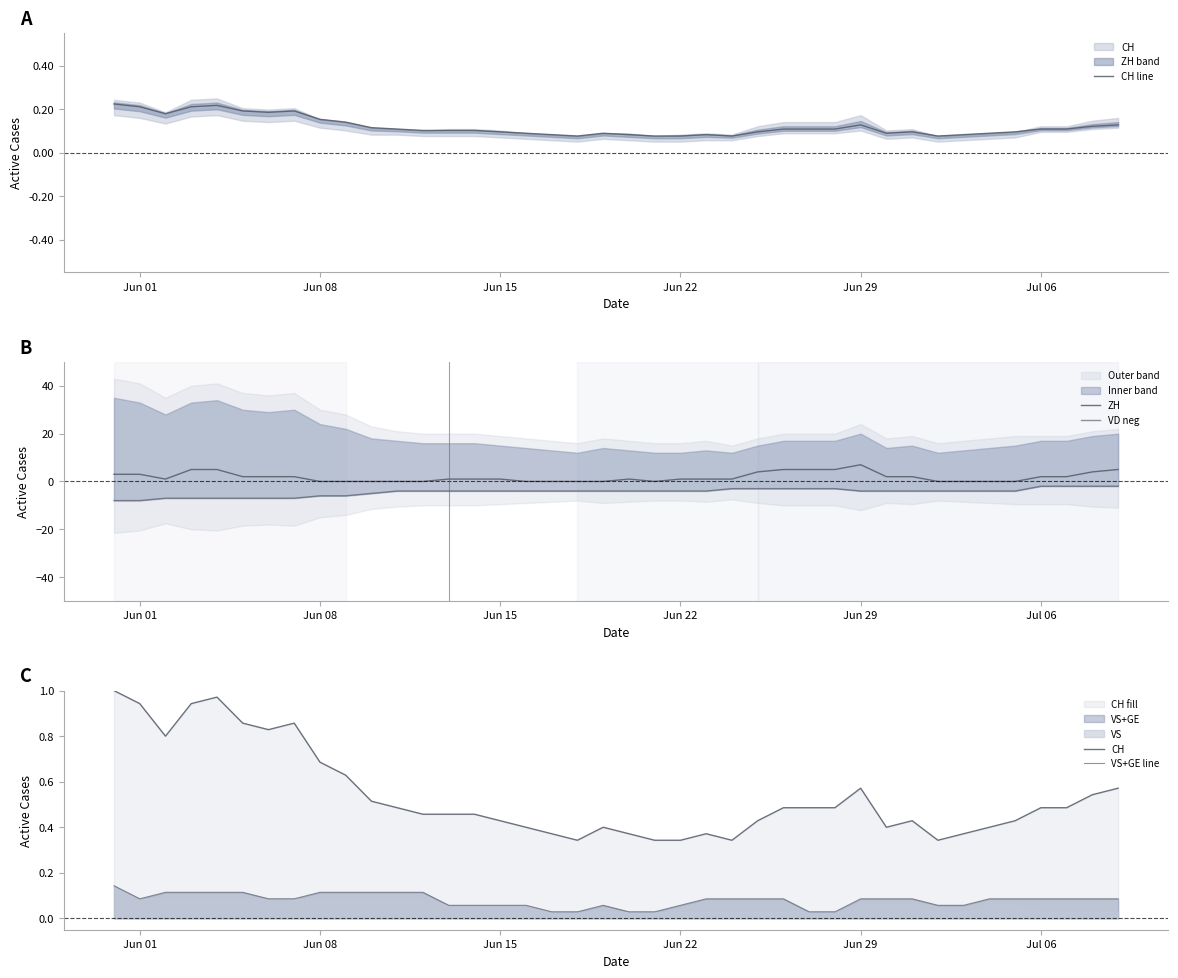

Which series has the largest range (max minus min)?

ZH